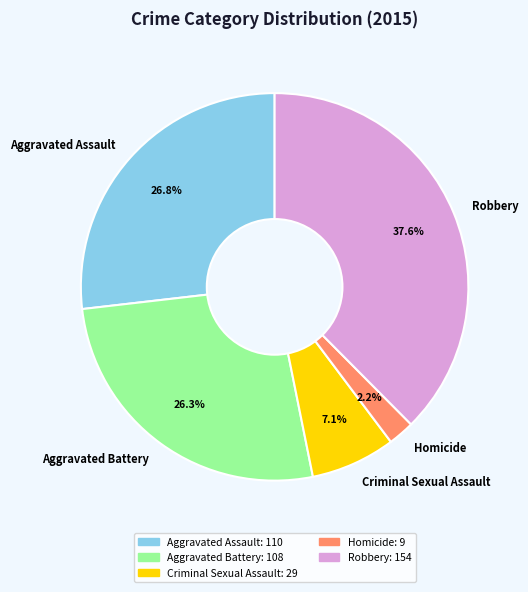

To the nearest percent, what percentage of the pie is Robbery?

38%